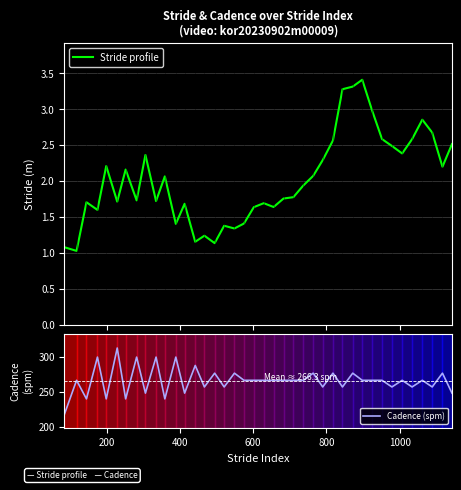

What are all the series names shown in the legend?

Stride profile, Cadence (spm)